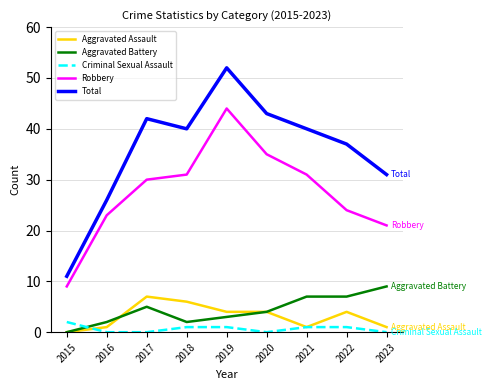

At which category does Total reach its first local valley?

2018